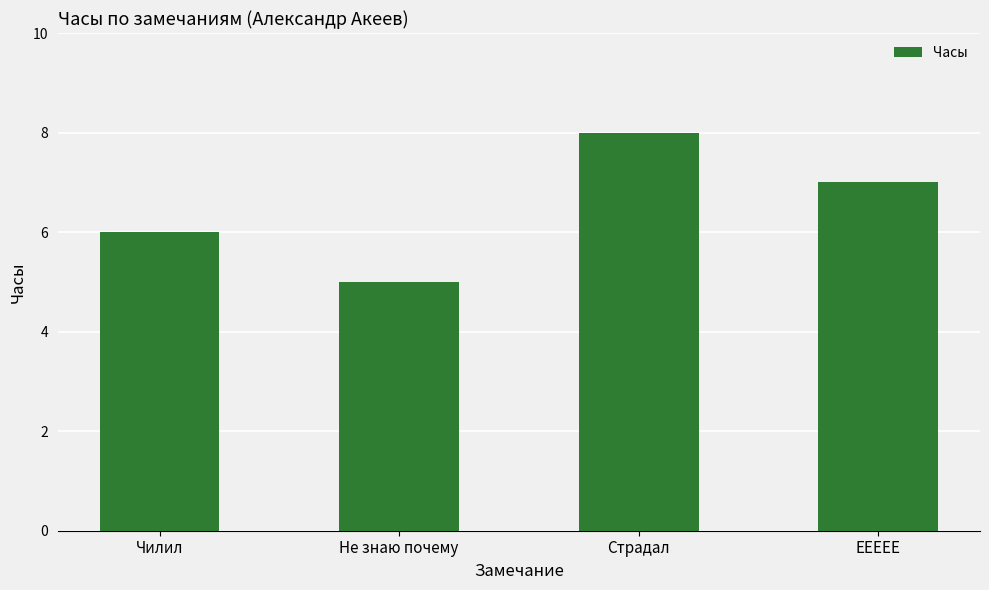

The chart shows a value of 5 at Не знаю почему. True or false?

True